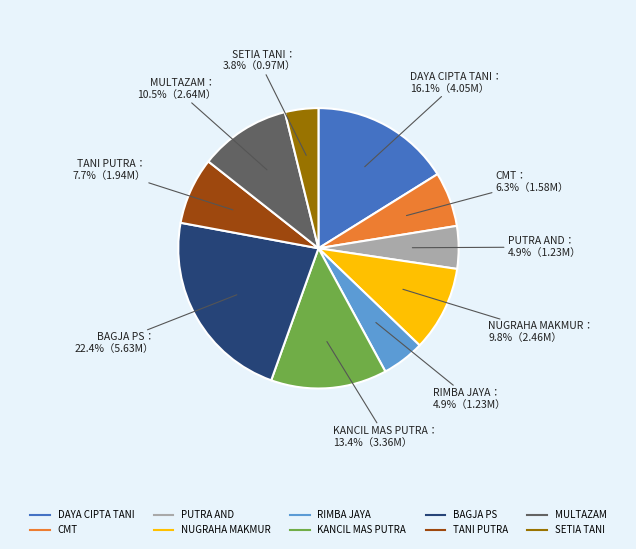

Between KANCIL MAS PUTRA and NUGRAHA MAKMUR, which is larger?

KANCIL MAS PUTRA